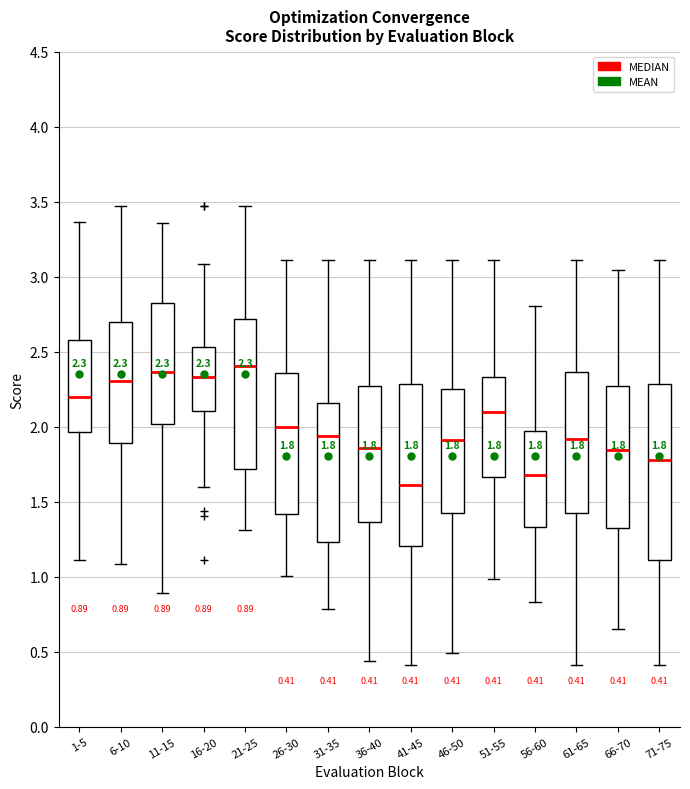

Which box's median line is the lowest?

41-45